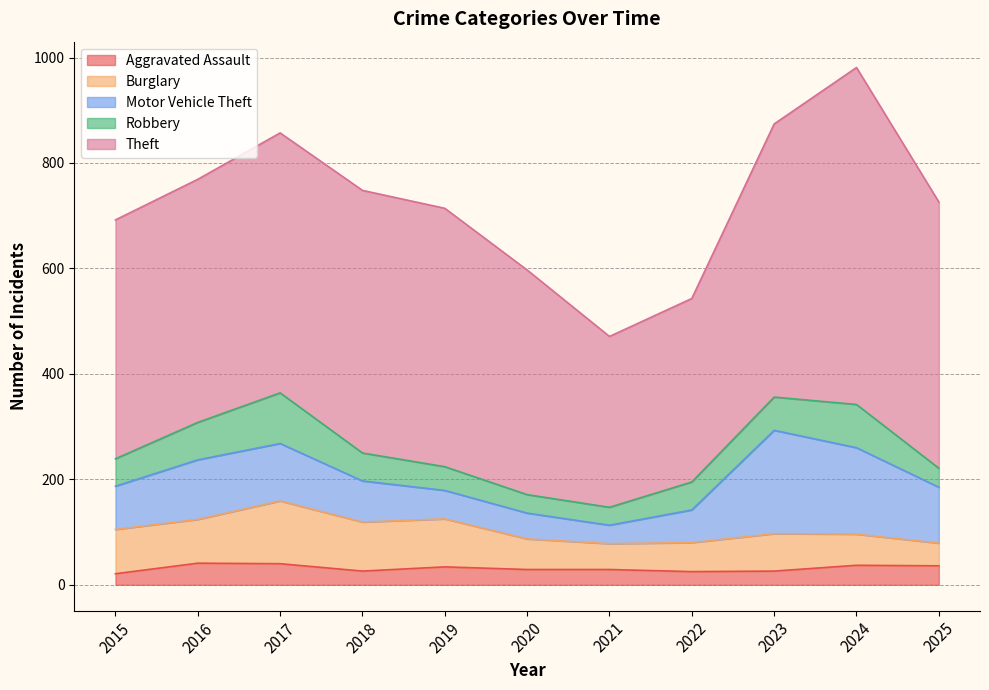

True or false: Aggravated Assault and Motor Vehicle Theft intersect in this chart.

False